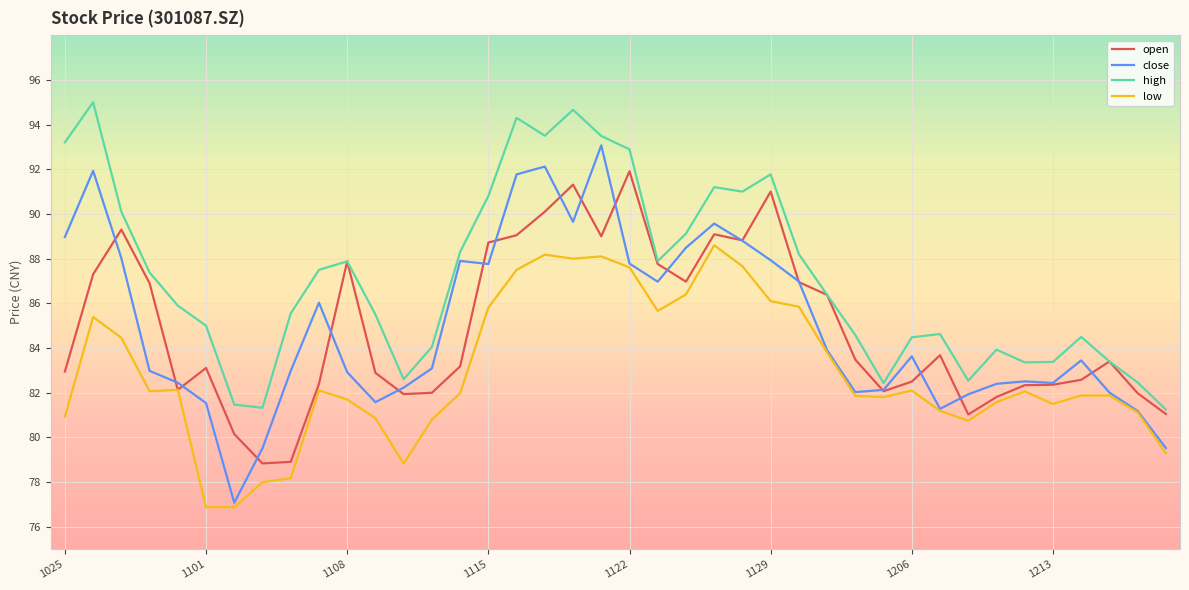

True or false: low and high intersect in this chart.

False